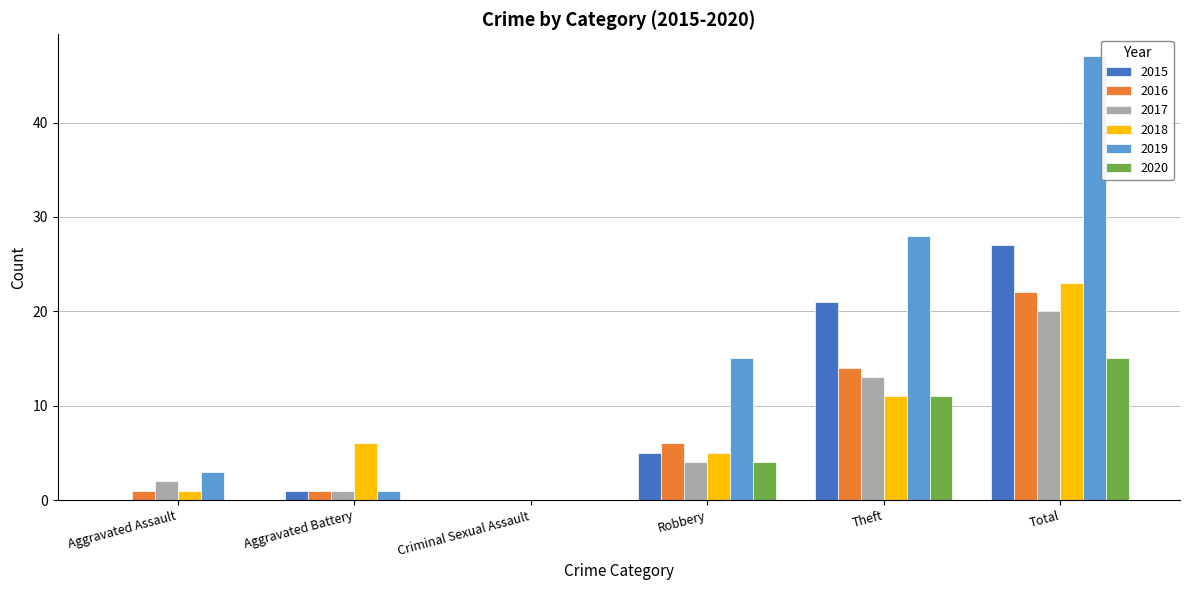

Reading right to left, transcribe all the data shown in this chart.

2015: Total=27	Theft=21	Robbery=5	Criminal Sexual Assault=0	Aggravated Battery=1	Aggravated Assault=0
2016: Total=22	Theft=14	Robbery=6	Criminal Sexual Assault=0	Aggravated Battery=1	Aggravated Assault=1
2017: Total=20	Theft=13	Robbery=4	Criminal Sexual Assault=0	Aggravated Battery=1	Aggravated Assault=2
2018: Total=23	Theft=11	Robbery=5	Criminal Sexual Assault=0	Aggravated Battery=6	Aggravated Assault=1
2019: Total=47	Theft=28	Robbery=15	Criminal Sexual Assault=0	Aggravated Battery=1	Aggravated Assault=3
2020: Total=15	Theft=11	Robbery=4	Criminal Sexual Assault=0	Aggravated Battery=0	Aggravated Assault=0